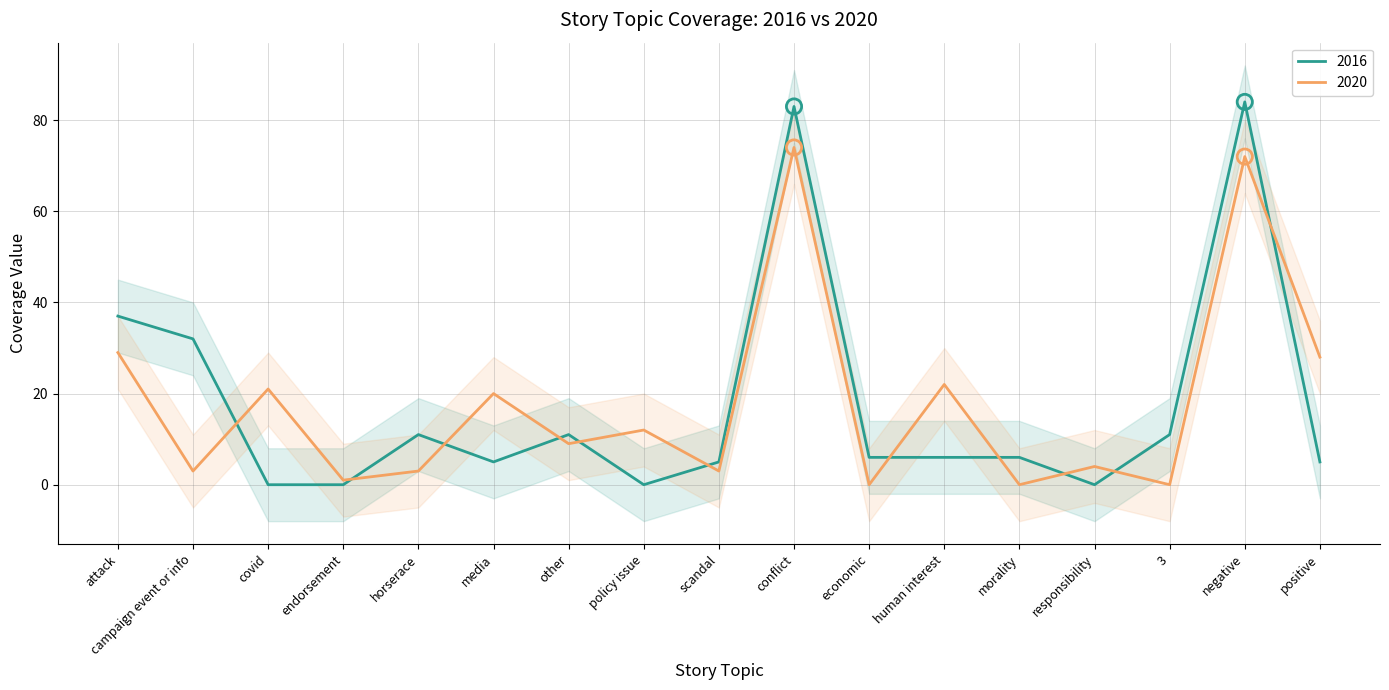

Which series has the largest Y range (max minus min)?

2016